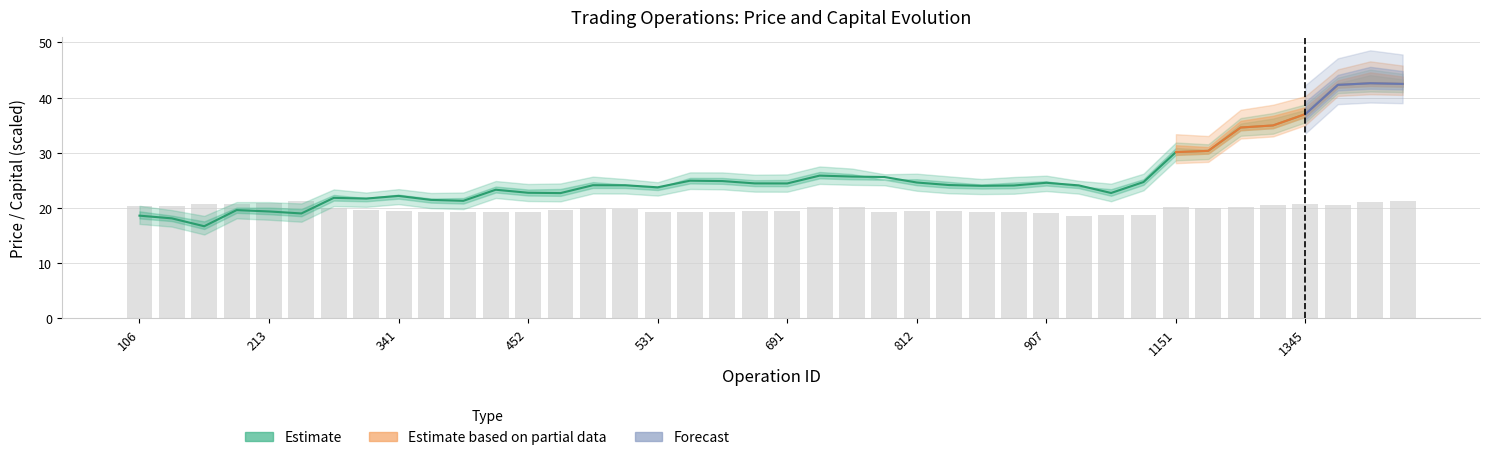

Which has a higher value, 662 or 531?

662